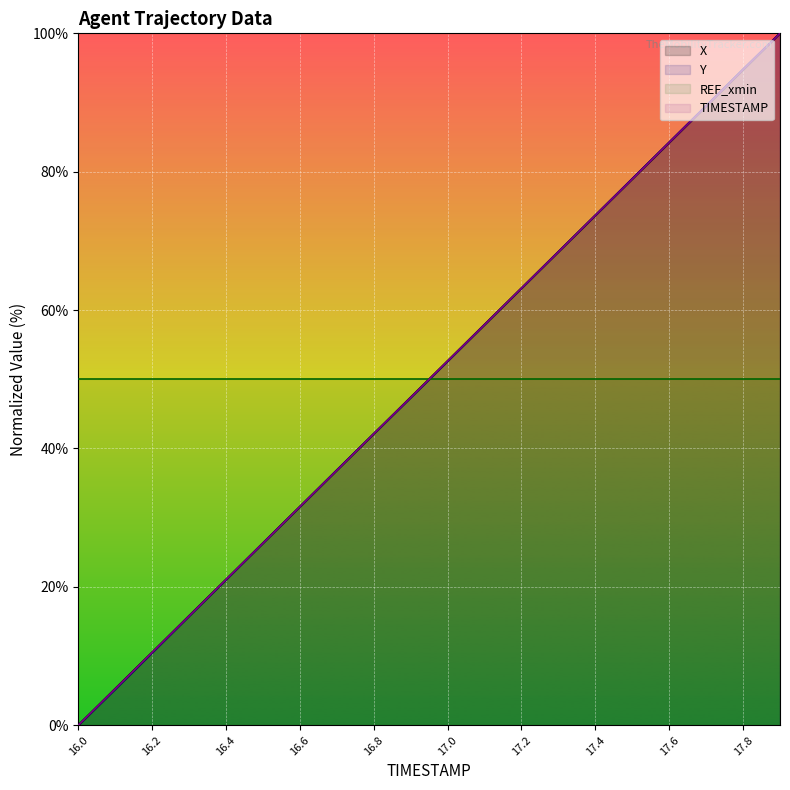

Read the X value at 16.1.

5.3